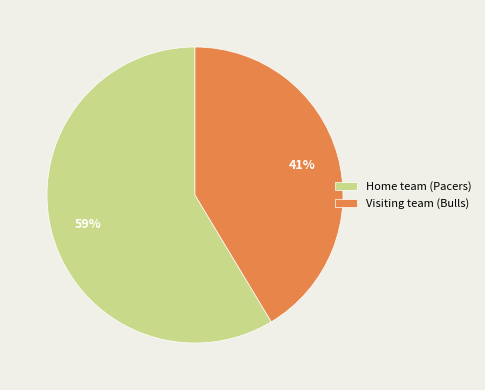

To the nearest percent, what percentage of the pie is Visiting team (Bulls)?

41%